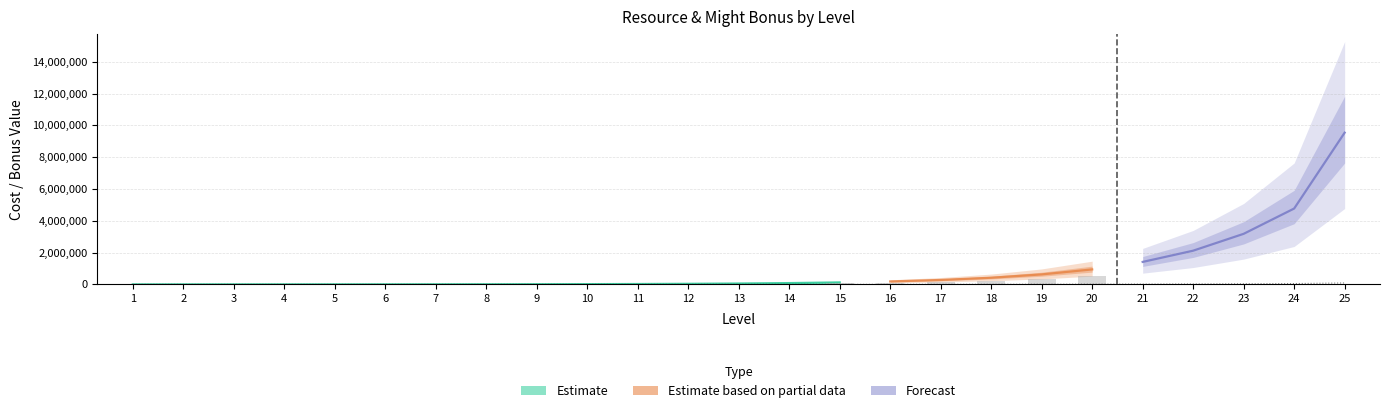

What is the approximate value of Timber Cost at 25?

9539330